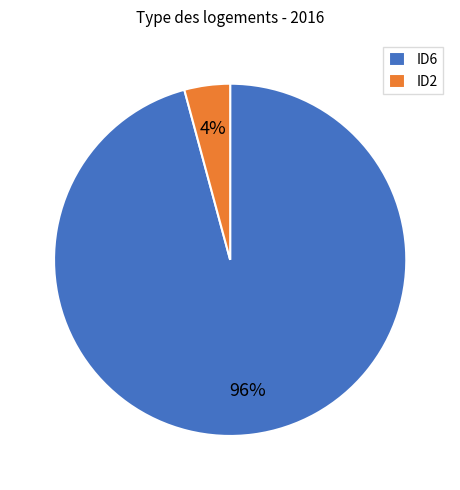

To the nearest percent, what portion does ID2 represent?

4%